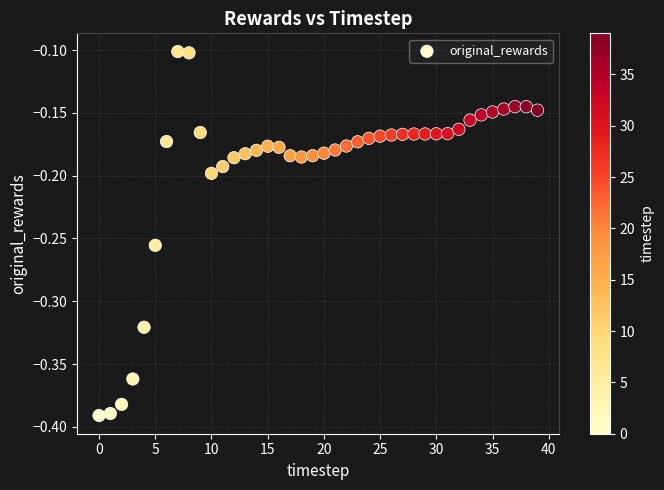

What is the range of Y values (max minus min)?

0.3